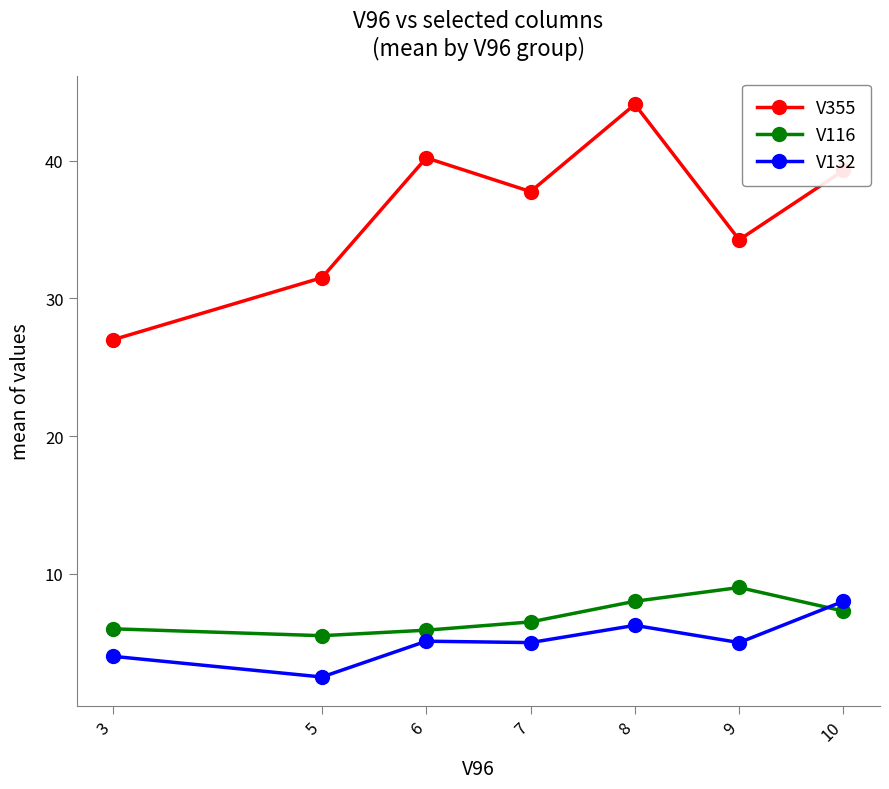

Is it true that V132 equals 6.2 at 8?

True